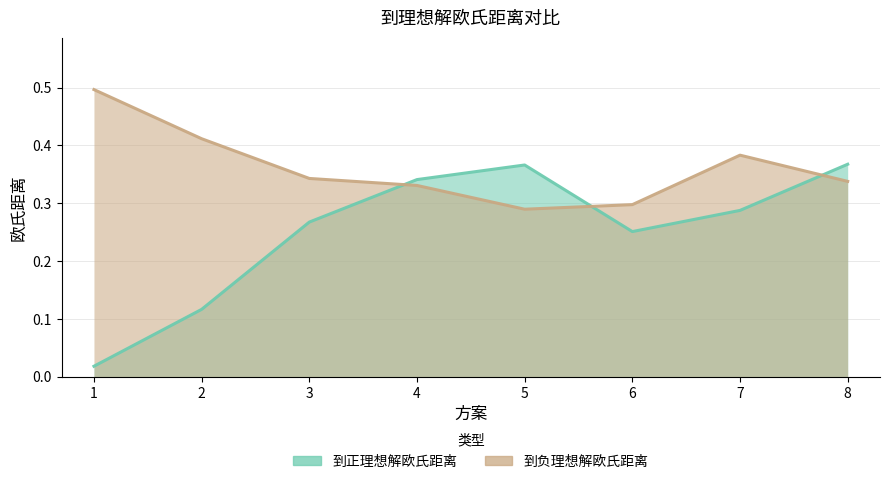

Which series ends up on top after the final intersection of 到正理想解欧氏距离 and 到负理想解欧氏距离?

到正理想解欧氏距离